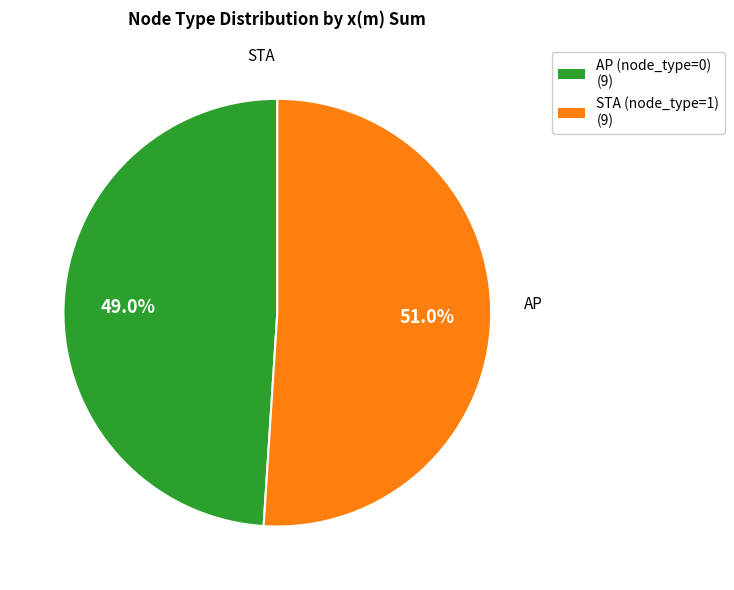

Which category has the smallest portion of the pie?

AP (node_type=0)